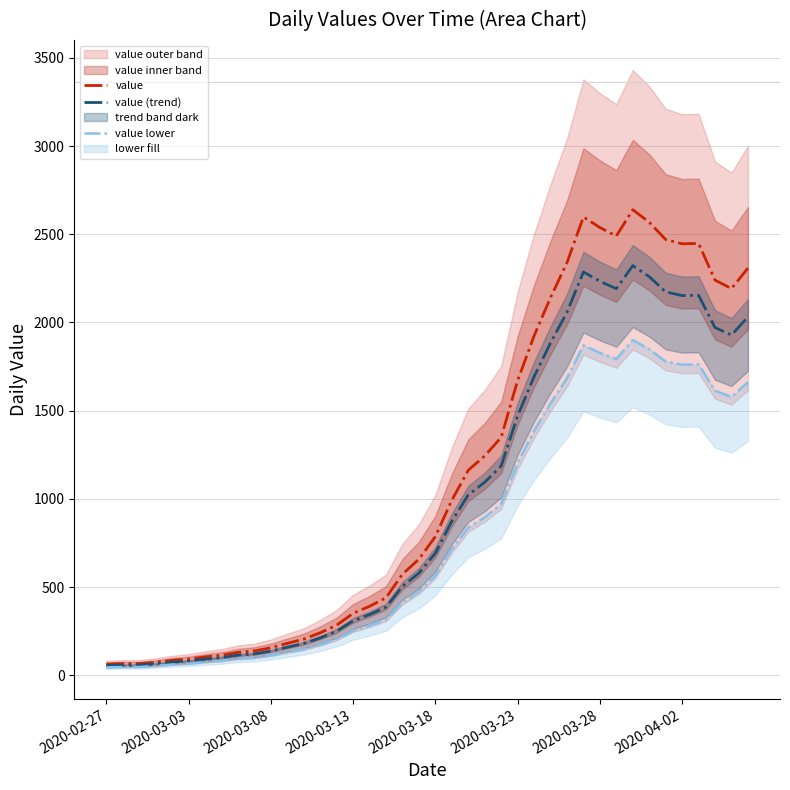

Is it true that value equals 67.0 at 2020-03-03?

True